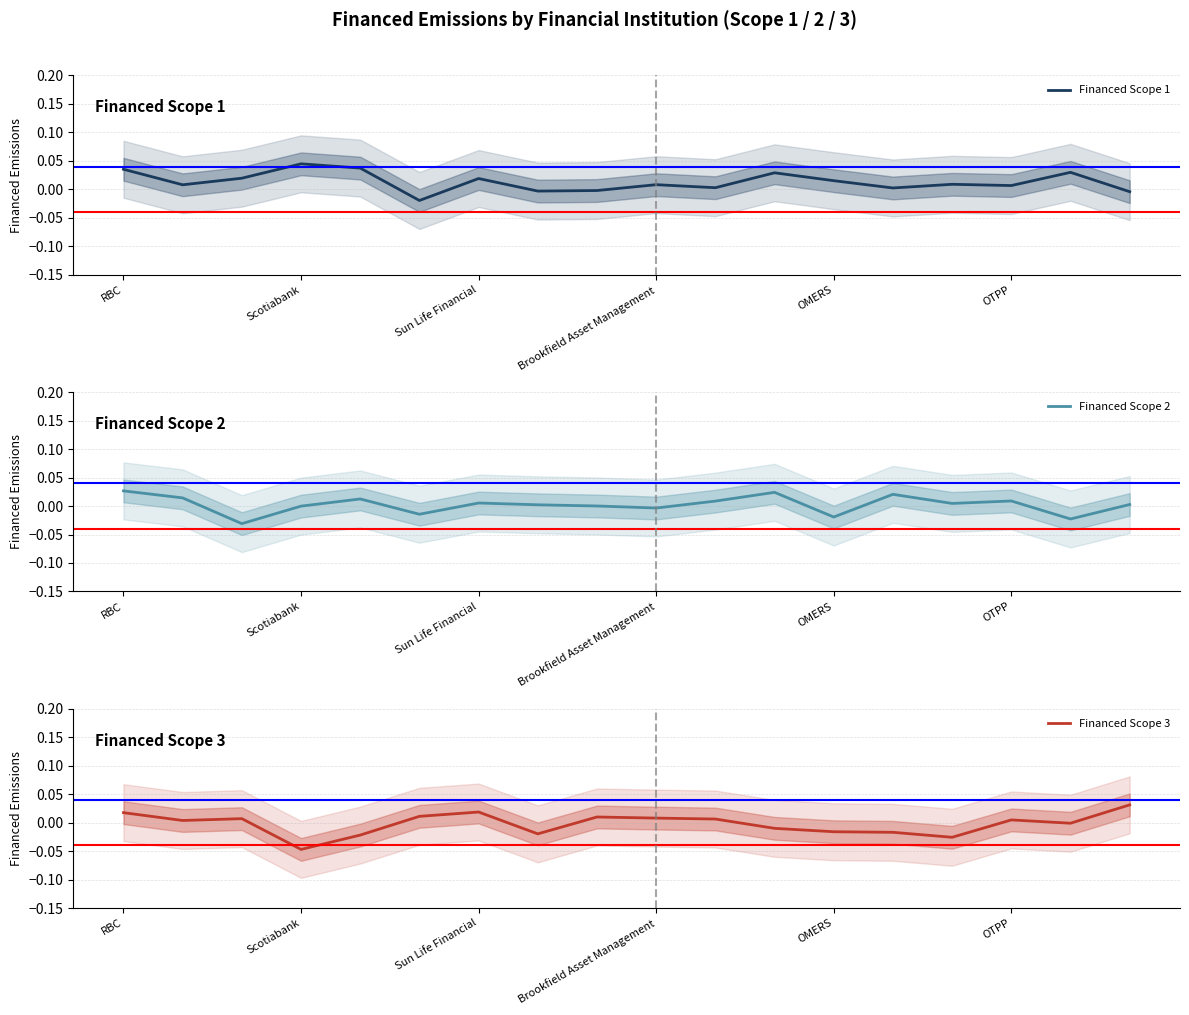

At which label does Financed Scope 3 reach its peak?

17